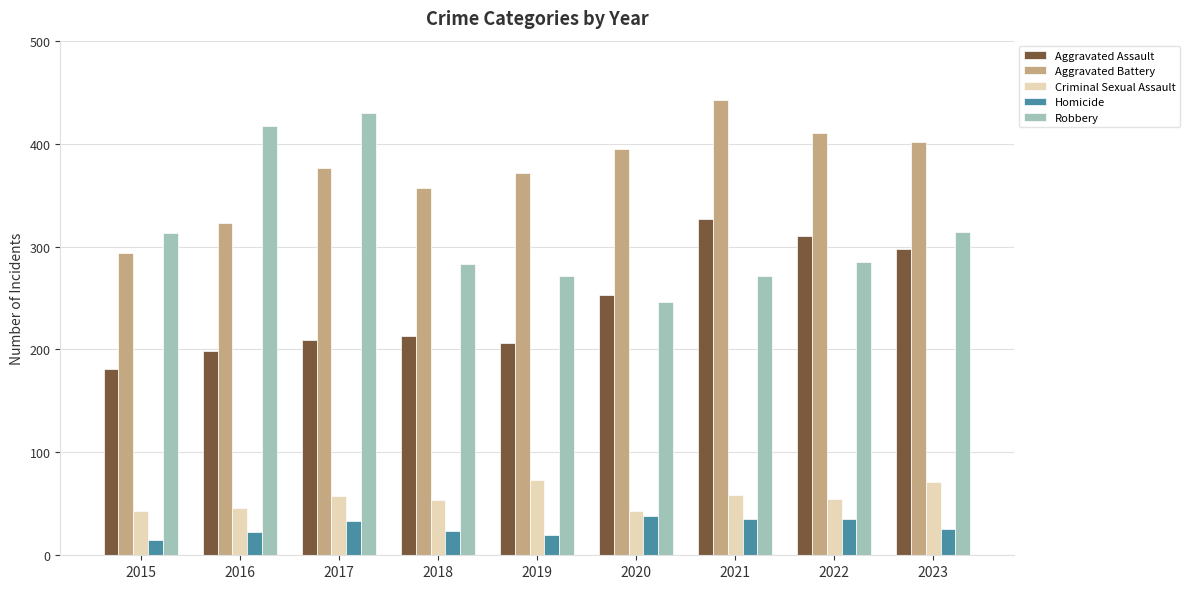

What is the average value of the Robbery series?

314